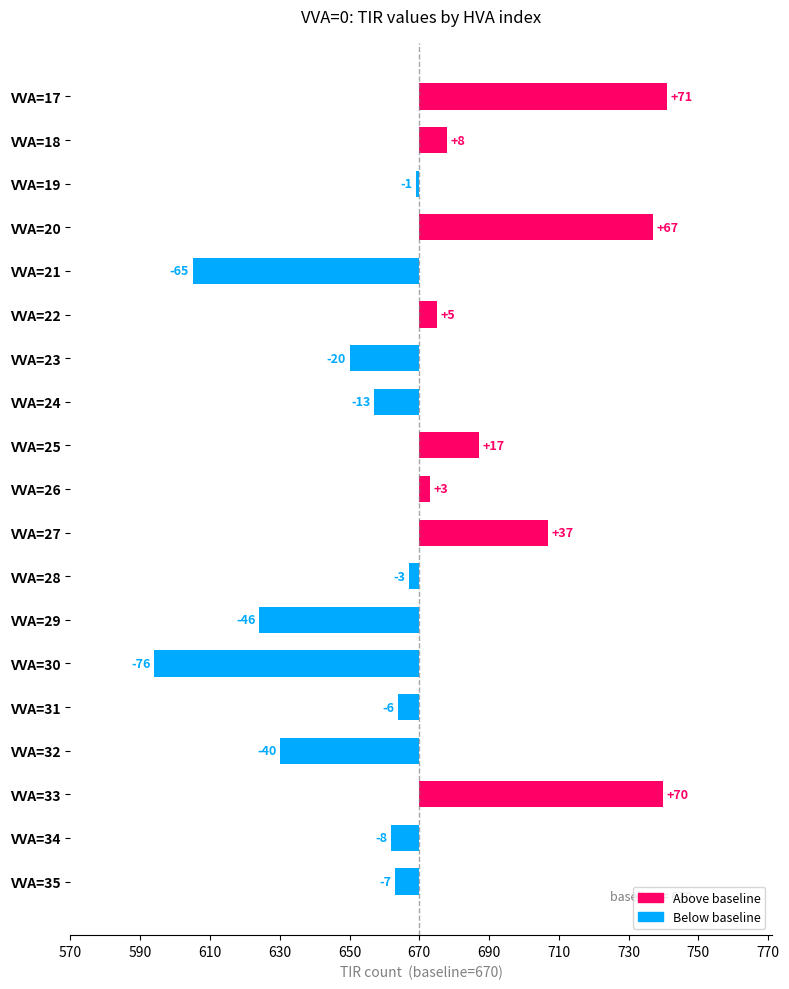

Does the chart contain stacked bars?

No